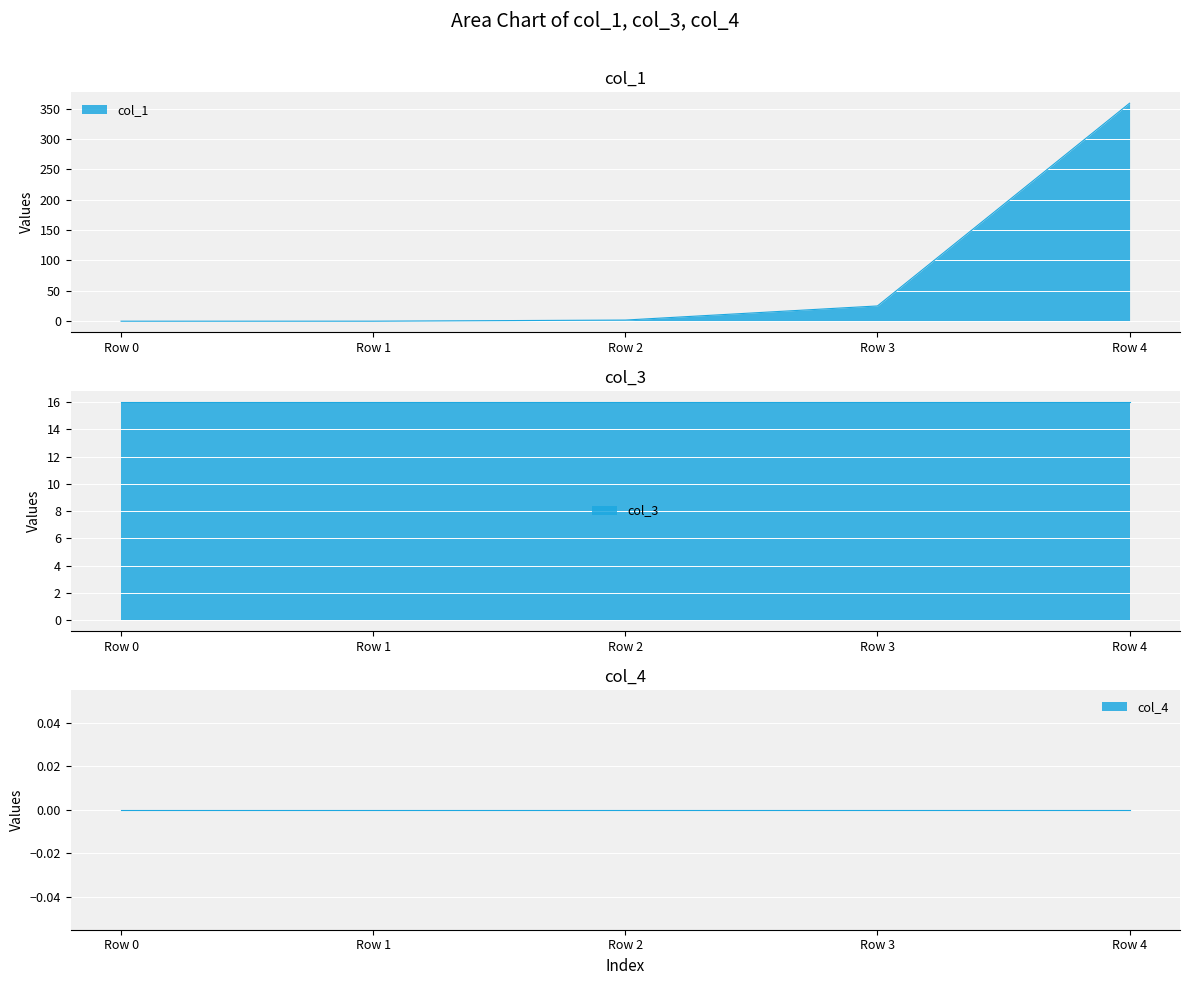

Between Row 0 and Row 4, which series saw the biggest shift?

col_1